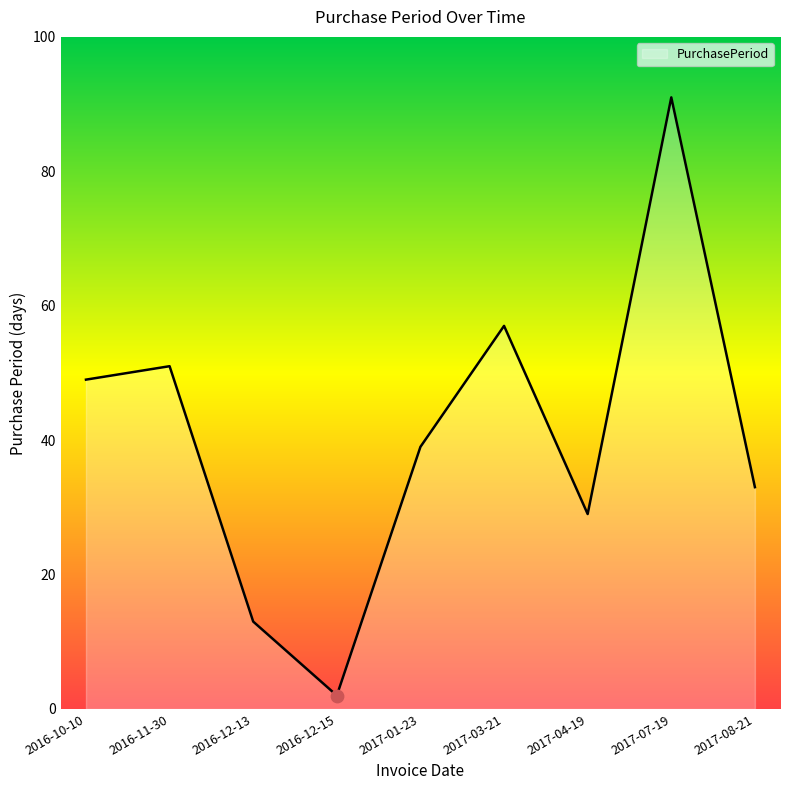

Between 2017-03-21 and 2017-08-21, which is larger?

2017-03-21